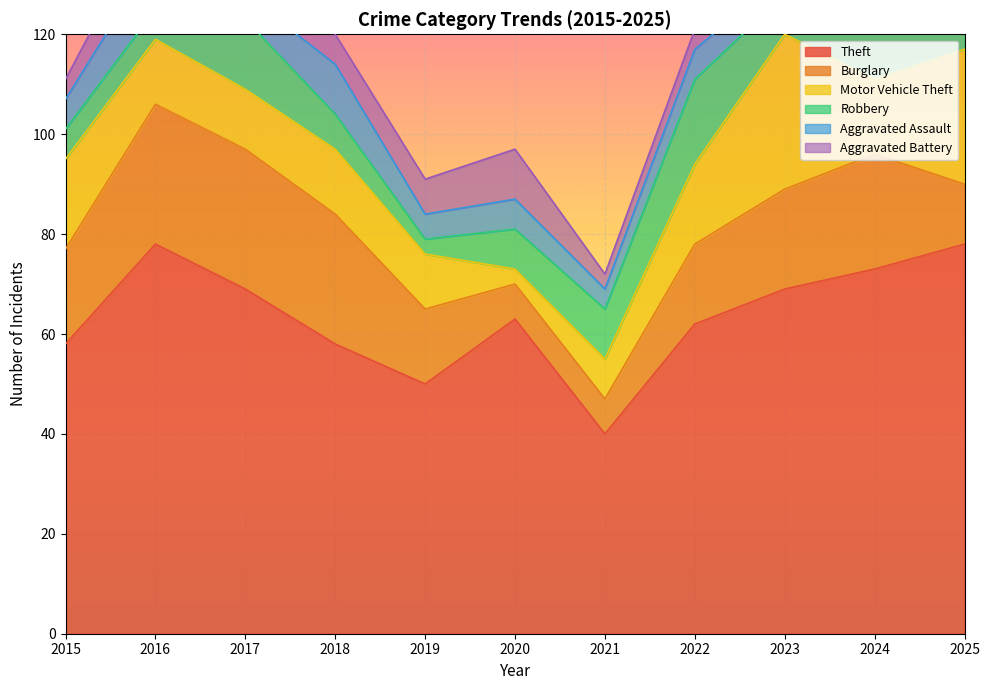

Rank the series at 2024 from lowest to highest value.

Aggravated Battery, Robbery, Aggravated Assault, Motor Vehicle Theft, Burglary, Theft